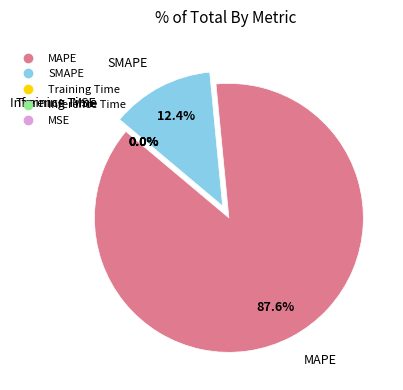

Combined, what portion of the pie is Inference Time and MAPE?

87.6%